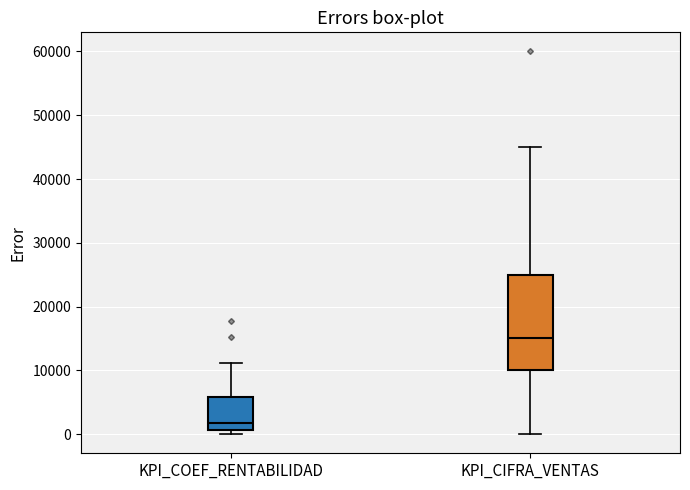

Reading left to right, read every box against the y-axis: the position of its median line, the range the box covers, and the ends of its whiskers. The values are not printed on the chart, so give them approximately, as read against the axis.

KPI_COEF_RENTABILIDAD: median 2000, box 1000 to 6000, whiskers 0 to 11000
KPI_CIFRA_VENTAS: median 15000, box 10000 to 25000, whiskers 0 to 45000